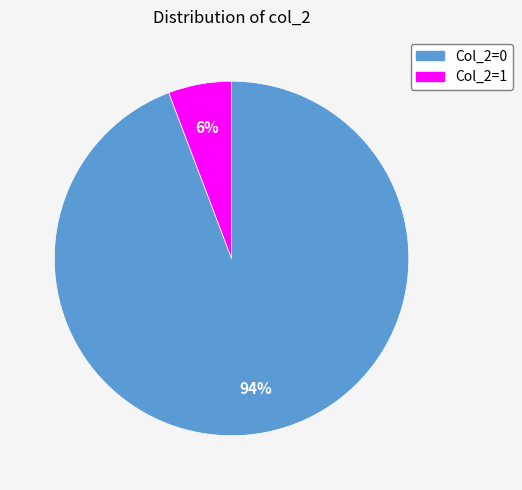

How many segments does this pie chart have?

2